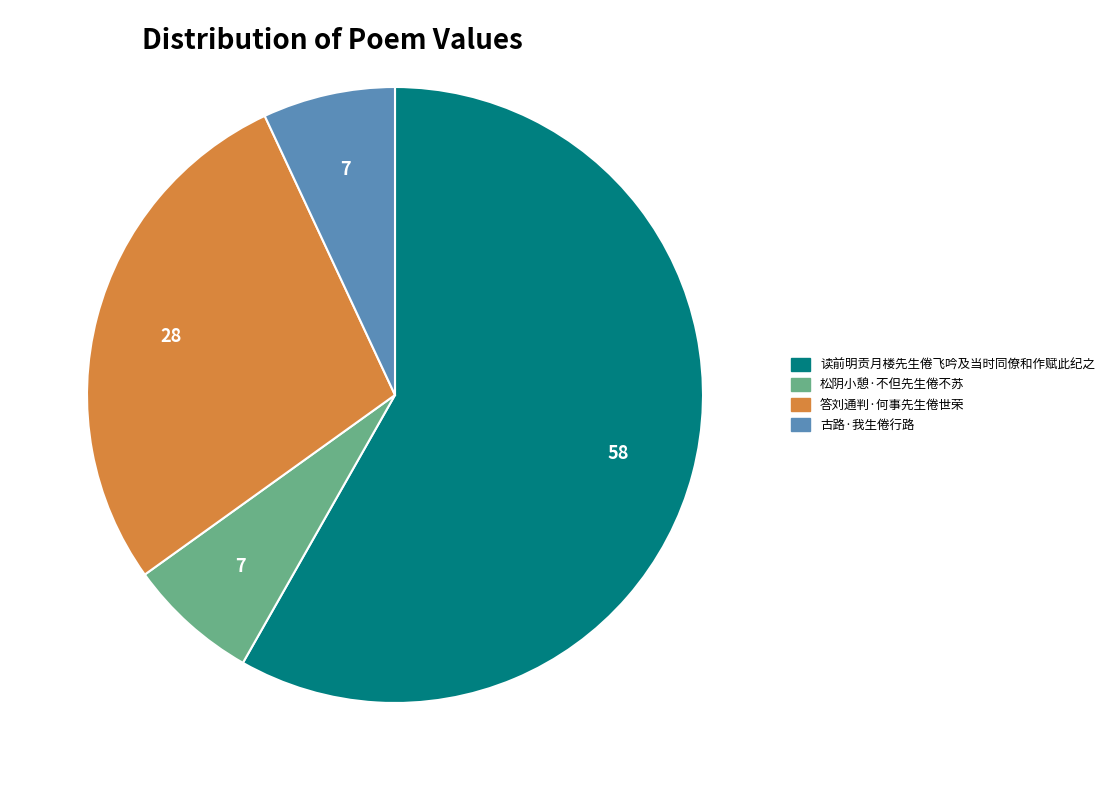

Which category accounts for the majority?

读前明贡月楼先生倦飞吟及当时同僚和作赋此纪之